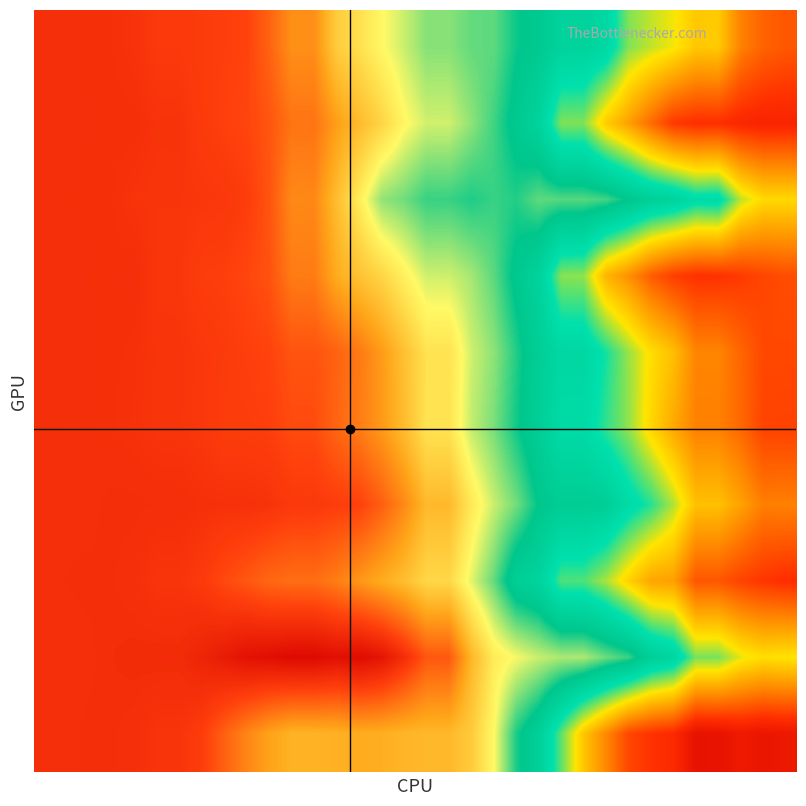

At how many categories does at least one series exceed 0?

16